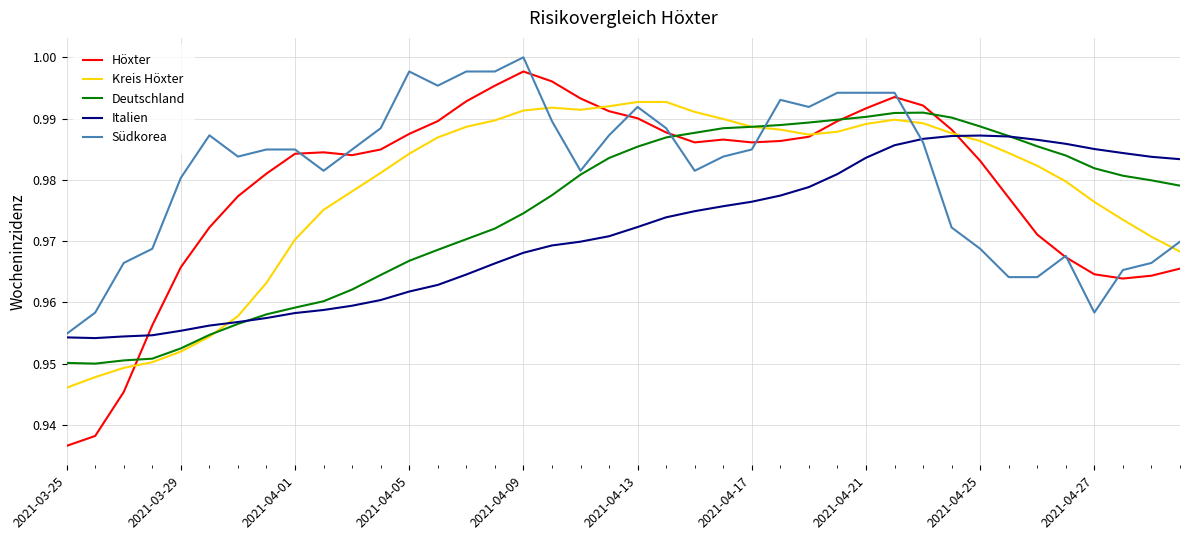

How many times do Kreis Höxter and Südkorea cross each other?

4